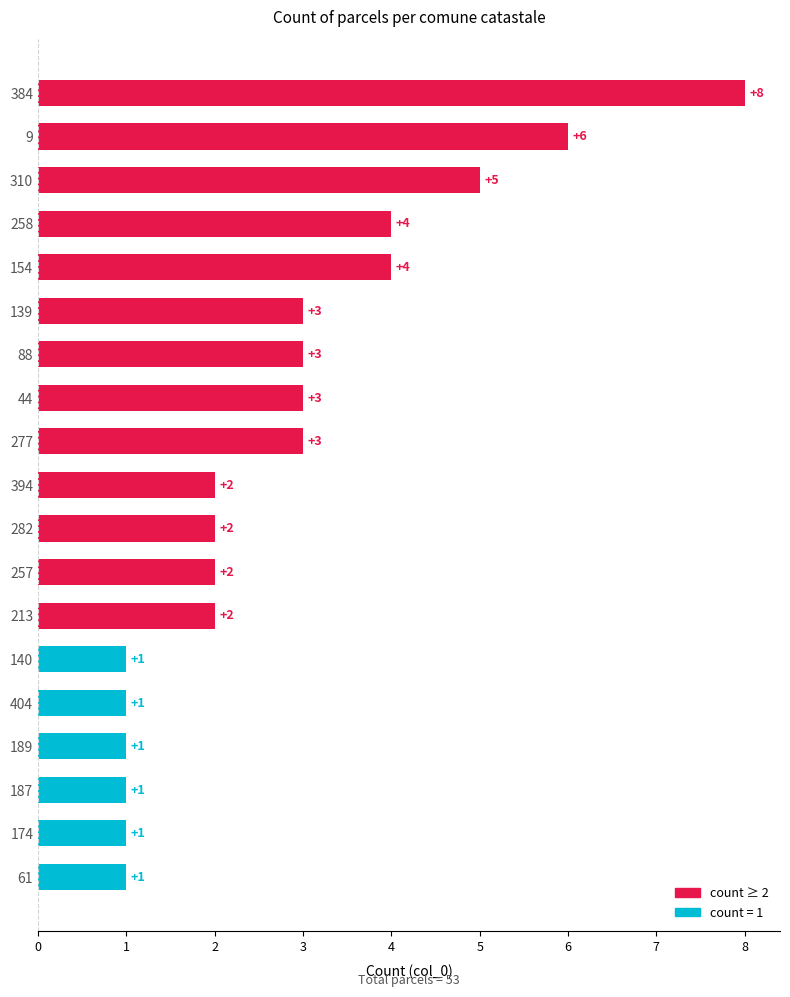

What is the difference between the maximum and second lowest values?

7